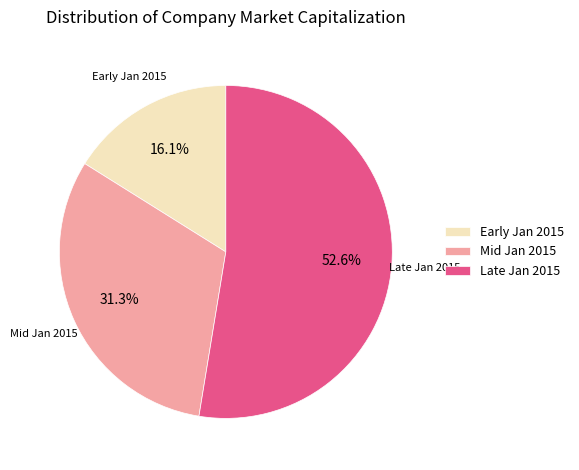

Does any single category account for the majority?

Yes